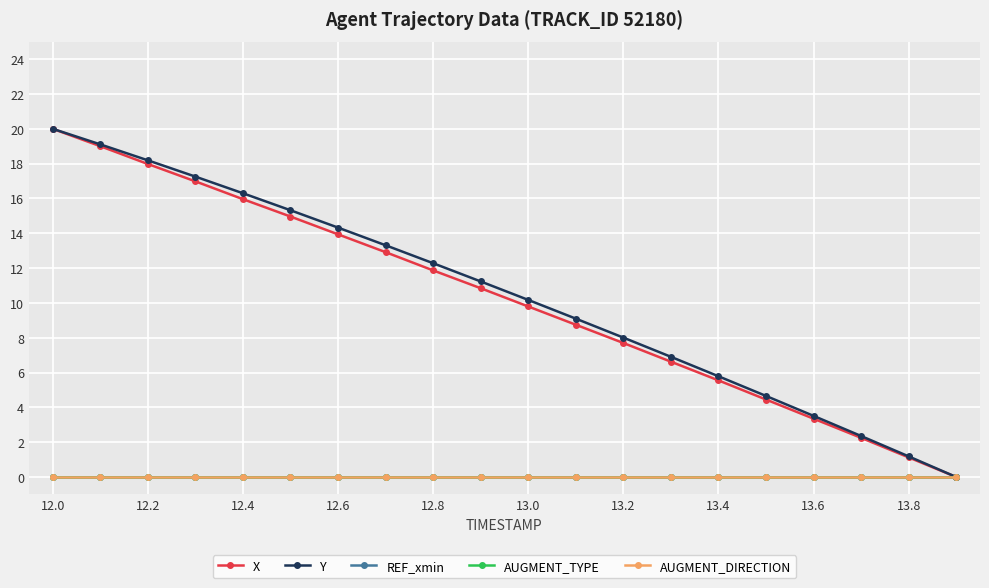

Which series has the largest total across all categories?

Y